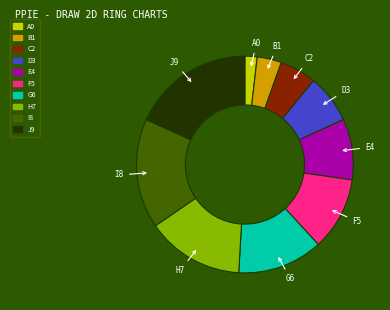

Is there a majority slice in this chart?

No